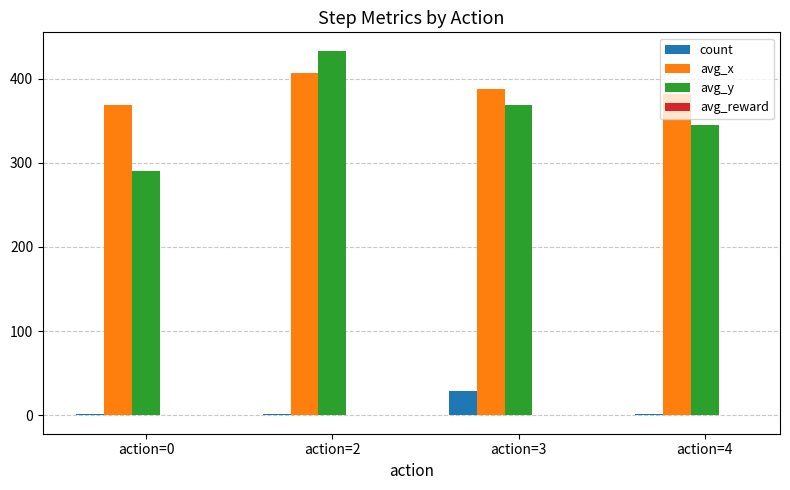

Which series has the largest range (max minus min)?

avg_y